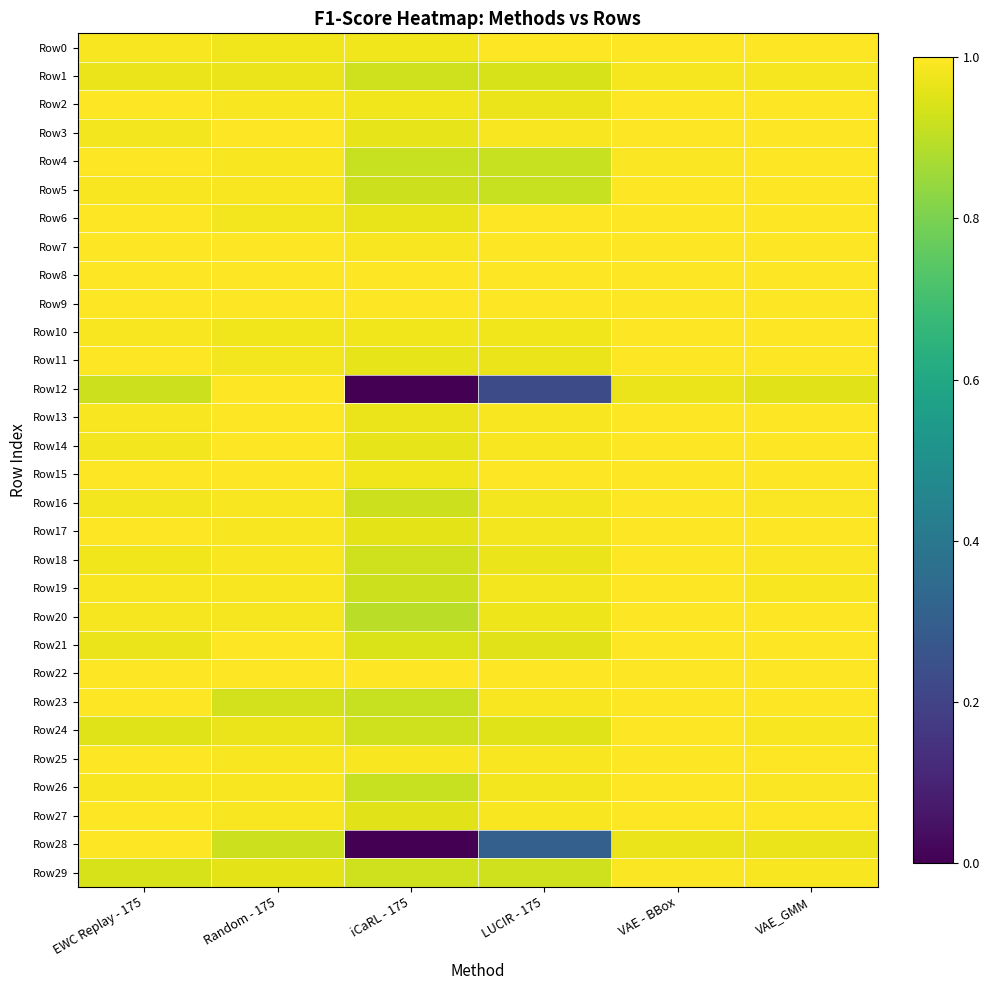

Count the number of data series in this chart.

30